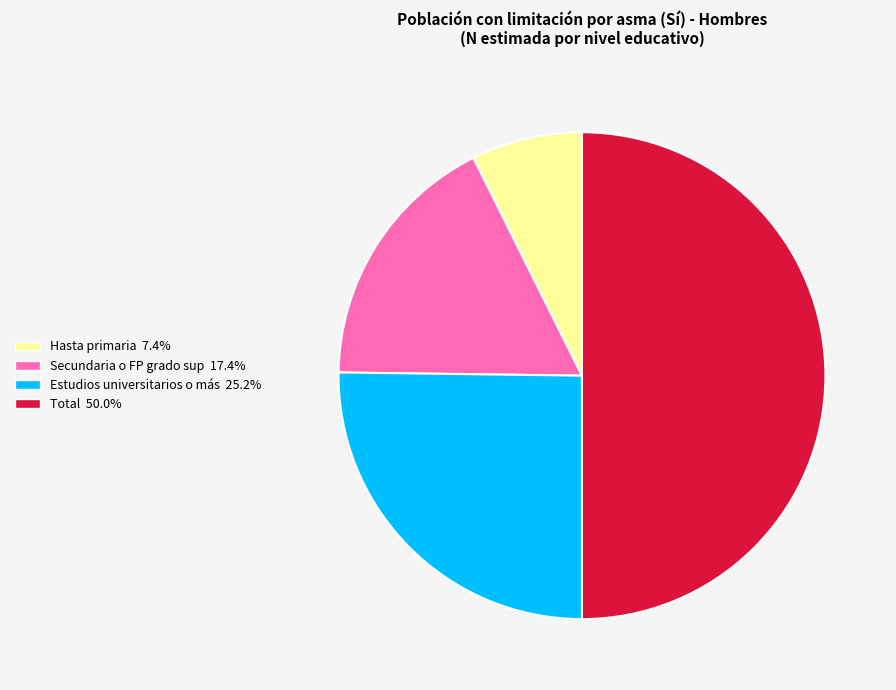

Does Secundaria o FP grado sup account for over 50% of the chart?

No